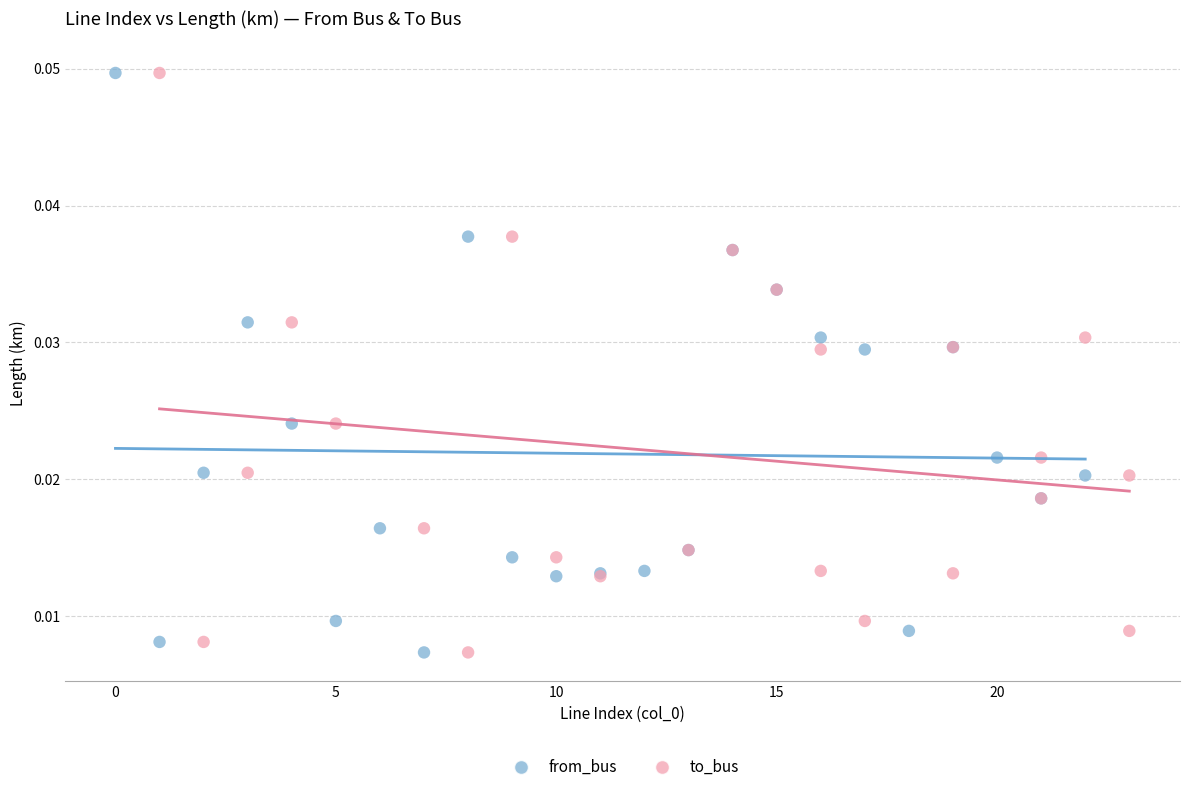

What are all the series names shown in the legend?

from_bus, to_bus